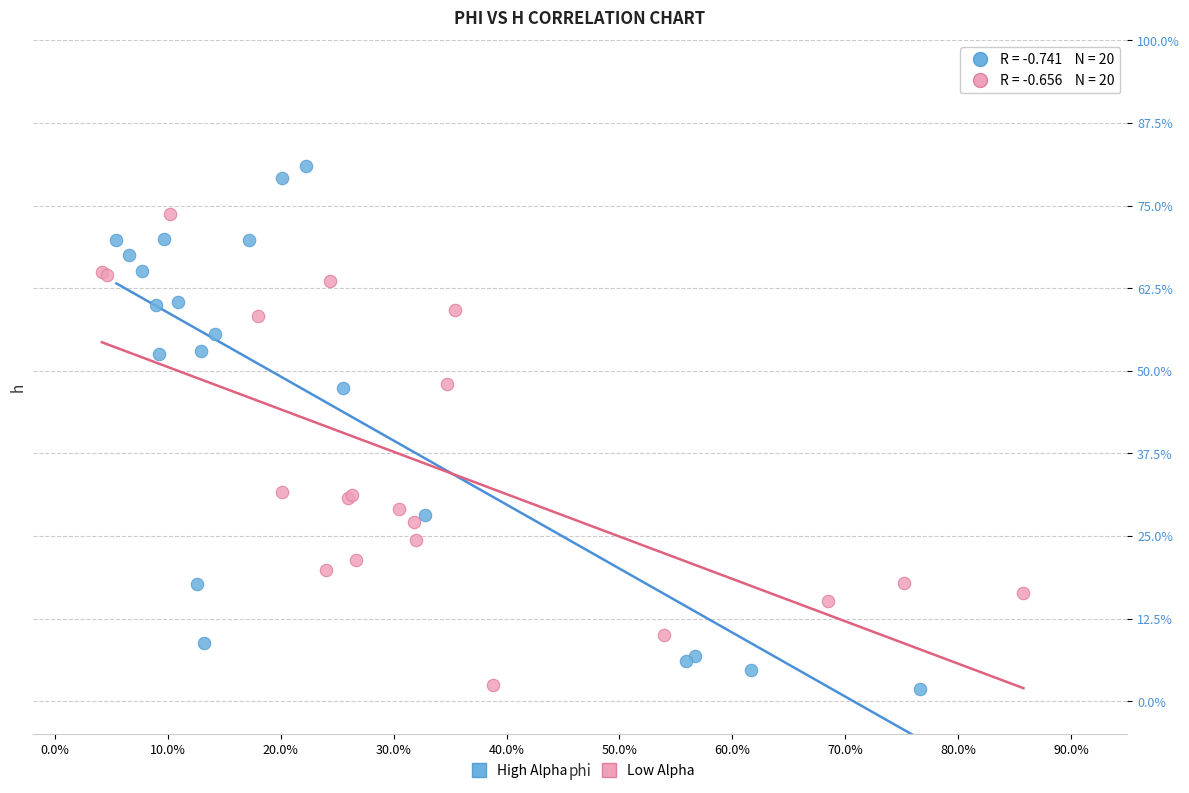

What are all the series names shown in the legend?

High Alpha, Low Alpha